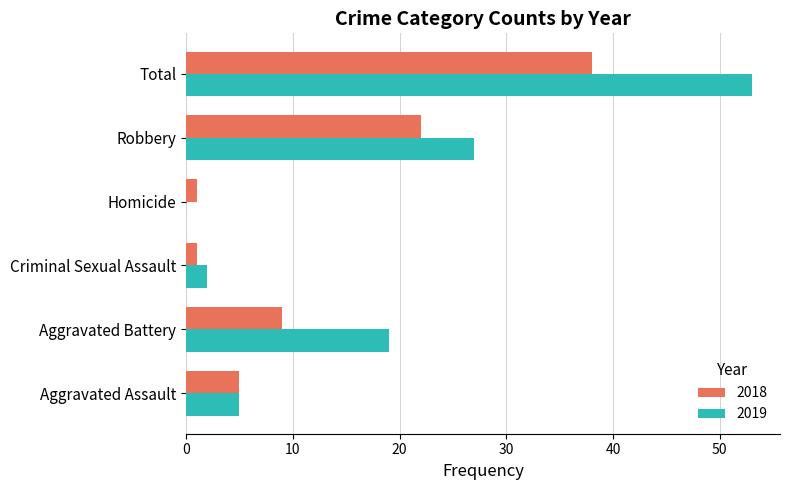

Which series changed the most between Aggravated Assault and Total?

2019